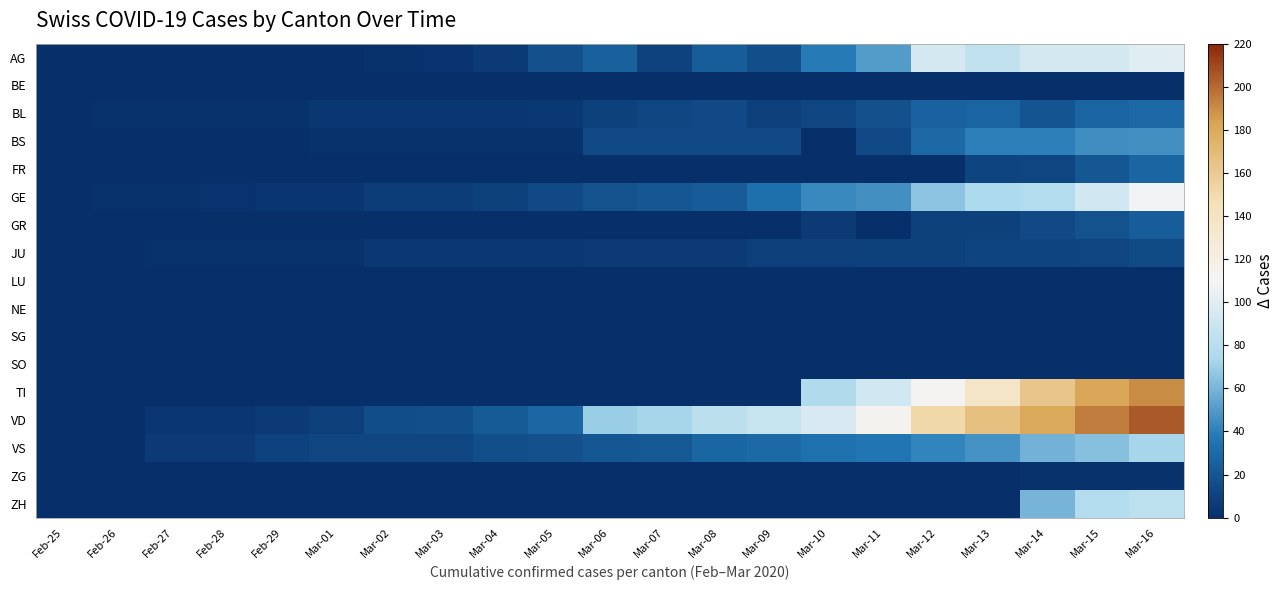

Reading left to right, list all the values displayed in this chart.

AG: Feb-25=0	Feb-26=0	Feb-27=0	Feb-28=0	Feb-29=0	Mar-01=0	Mar-02=1	Mar-03=2	Mar-04=6	Mar-05=17	Mar-06=25	Mar-07=10	Mar-08=24	Mar-09=16	Mar-10=38	Mar-11=50	Mar-12=94	Mar-13=85	Mar-14=94	Mar-15=94	Mar-16=100
BE: Feb-25=0	Feb-26=0	Feb-27=0	Feb-28=0	Feb-29=0	Mar-01=0	Mar-02=0	Mar-03=0	Mar-04=0	Mar-05=0	Mar-06=0	Mar-07=0	Mar-08=0	Mar-09=0	Mar-10=0	Mar-11=0	Mar-12=0	Mar-13=0	Mar-14=0	Mar-15=0	Mar-16=0
BL: Feb-25=0	Feb-26=1	Feb-27=1	Feb-28=1	Feb-29=1	Mar-01=4	Mar-02=4	Mar-03=4	Mar-04=4	Mar-05=5	Mar-06=9	Mar-07=12	Mar-08=13	Mar-09=8	Mar-10=12	Mar-11=17	Mar-12=26	Mar-13=27	Mar-14=19	Mar-15=27	Mar-16=30
BS: Feb-25=0	Feb-26=0	Feb-27=0	Feb-28=0	Feb-29=0	Mar-01=1	Mar-02=1	Mar-03=1	Mar-04=1	Mar-05=1	Mar-06=13	Mar-07=13	Mar-08=13	Mar-09=13	Mar-10=0	Mar-11=13	Mar-12=30	Mar-13=40	Mar-14=40	Mar-15=45	Mar-16=46
FR: Feb-25=0	Feb-26=0	Feb-27=0	Feb-28=0	Feb-29=0	Mar-01=0	Mar-02=0	Mar-03=0	Mar-04=0	Mar-05=0	Mar-06=0	Mar-07=0	Mar-08=0	Mar-09=0	Mar-10=0	Mar-11=0	Mar-12=0	Mar-13=11	Mar-14=12	Mar-15=20	Mar-16=28
GE: Feb-25=0	Feb-26=1	Feb-27=1	Feb-28=2	Feb-29=3	Mar-01=3	Mar-02=7	Mar-03=7	Mar-04=9	Mar-05=13	Mar-06=18	Mar-07=20	Mar-08=23	Mar-09=33	Mar-10=43	Mar-11=46	Mar-12=66	Mar-13=75	Mar-14=78	Mar-15=92	Mar-16=109
GR: Feb-25=0	Feb-26=0	Feb-27=0	Feb-28=0	Feb-29=0	Mar-01=0	Mar-02=0	Mar-03=0	Mar-04=0	Mar-05=0	Mar-06=0	Mar-07=0	Mar-08=0	Mar-09=0	Mar-10=6	Mar-11=0	Mar-12=9	Mar-13=9	Mar-14=13	Mar-15=18	Mar-16=24
JU: Feb-25=0	Feb-26=0	Feb-27=1	Feb-28=1	Feb-29=1	Mar-01=1	Mar-02=5	Mar-03=5	Mar-04=5	Mar-05=5	Mar-06=6	Mar-07=6	Mar-08=6	Mar-09=8	Mar-10=8	Mar-11=9	Mar-12=9	Mar-13=11	Mar-14=11	Mar-15=12	Mar-16=14
LU: Feb-25=0	Feb-26=0	Feb-27=0	Feb-28=0	Feb-29=0	Mar-01=0	Mar-02=0	Mar-03=0	Mar-04=0	Mar-05=0	Mar-06=0	Mar-07=0	Mar-08=0	Mar-09=0	Mar-10=0	Mar-11=0	Mar-12=0	Mar-13=0	Mar-14=0	Mar-15=0	Mar-16=0
NE: Feb-25=0	Feb-26=0	Feb-27=0	Feb-28=0	Feb-29=0	Mar-01=0	Mar-02=0	Mar-03=0	Mar-04=0	Mar-05=0	Mar-06=0	Mar-07=0	Mar-08=0	Mar-09=0	Mar-10=0	Mar-11=0	Mar-12=0	Mar-13=0	Mar-14=0	Mar-15=0	Mar-16=0
SG: Feb-25=0	Feb-26=0	Feb-27=0	Feb-28=0	Feb-29=0	Mar-01=0	Mar-02=0	Mar-03=0	Mar-04=0	Mar-05=0	Mar-06=0	Mar-07=0	Mar-08=0	Mar-09=0	Mar-10=0	Mar-11=0	Mar-12=0	Mar-13=0	Mar-14=0	Mar-15=0	Mar-16=0
SO: Feb-25=0	Feb-26=0	Feb-27=0	Feb-28=0	Feb-29=0	Mar-01=0	Mar-02=0	Mar-03=0	Mar-04=0	Mar-05=0	Mar-06=0	Mar-07=0	Mar-08=0	Mar-09=0	Mar-10=0	Mar-11=0	Mar-12=0	Mar-13=0	Mar-14=0	Mar-15=0	Mar-16=0
TI: Feb-25=0	Feb-26=0	Feb-27=0	Feb-28=0	Feb-29=0	Mar-01=0	Mar-02=0	Mar-03=0	Mar-04=0	Mar-05=0	Mar-06=0	Mar-07=0	Mar-08=0	Mar-09=0	Mar-10=77	Mar-11=92	Mar-12=112	Mar-13=137	Mar-14=163	Mar-15=182	Mar-16=190
VD: Feb-25=0	Feb-26=0	Feb-27=4	Feb-28=4	Feb-29=6	Mar-01=8	Mar-02=15	Mar-03=16	Mar-04=22	Mar-05=29	Mar-06=69	Mar-07=73	Mar-08=82	Mar-09=87	Mar-10=96	Mar-11=114	Mar-12=152	Mar-13=166	Mar-14=181	Mar-15=195	Mar-16=205
VS: Feb-25=0	Feb-26=0	Feb-27=6	Feb-28=6	Feb-29=10	Mar-01=12	Mar-02=12	Mar-03=12	Mar-04=16	Mar-05=17	Mar-06=20	Mar-07=21	Mar-08=28	Mar-09=30	Mar-10=34	Mar-11=36	Mar-12=42	Mar-13=47	Mar-14=59	Mar-15=64	Mar-16=73
ZG: Feb-25=0	Feb-26=0	Feb-27=0	Feb-28=0	Feb-29=0	Mar-01=0	Mar-02=0	Mar-03=0	Mar-04=0	Mar-05=0	Mar-06=0	Mar-07=0	Mar-08=0	Mar-09=0	Mar-10=0	Mar-11=0	Mar-12=0	Mar-13=0	Mar-14=1	Mar-15=1	Mar-16=1
ZH: Feb-25=0	Feb-26=0	Feb-27=0	Feb-28=0	Feb-29=0	Mar-01=0	Mar-02=0	Mar-03=0	Mar-04=0	Mar-05=0	Mar-06=0	Mar-07=0	Mar-08=0	Mar-09=0	Mar-10=0	Mar-11=0	Mar-12=0	Mar-13=0	Mar-14=60	Mar-15=78	Mar-16=83